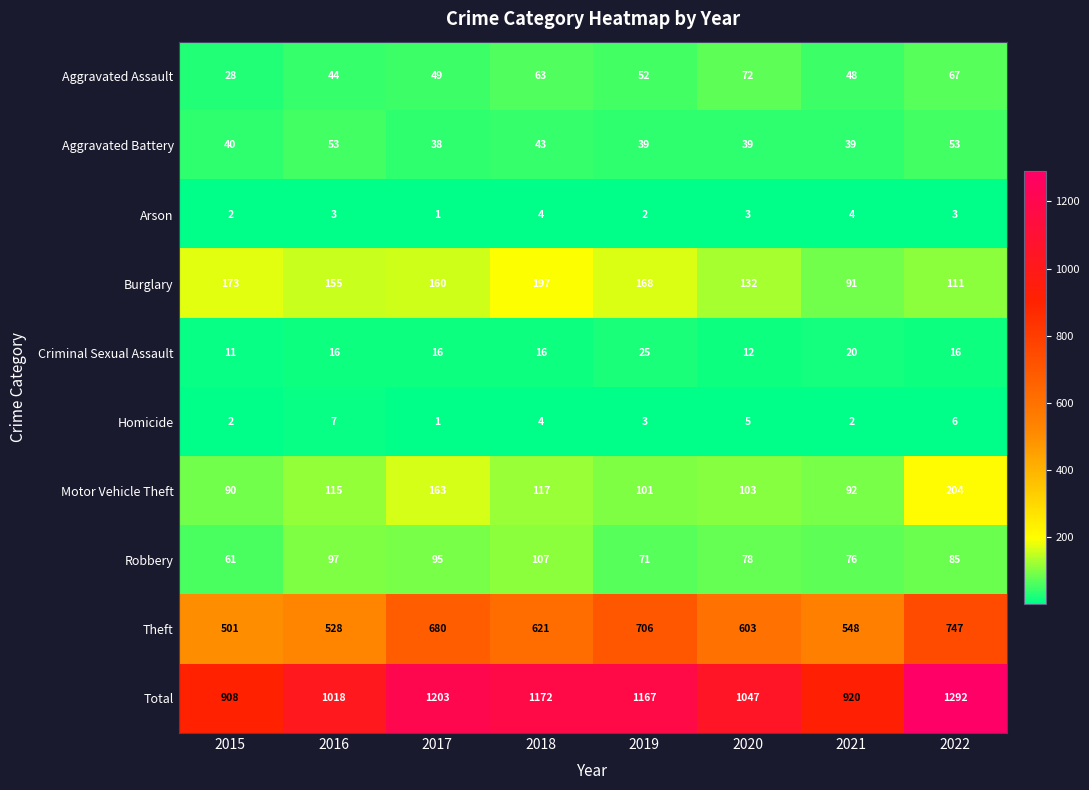

List the series in order of their peak value, lowest first.

Arson, Homicide, Criminal Sexual Assault, Aggravated Battery, Aggravated Assault, Robbery, Burglary, Motor Vehicle Theft, Theft, Total